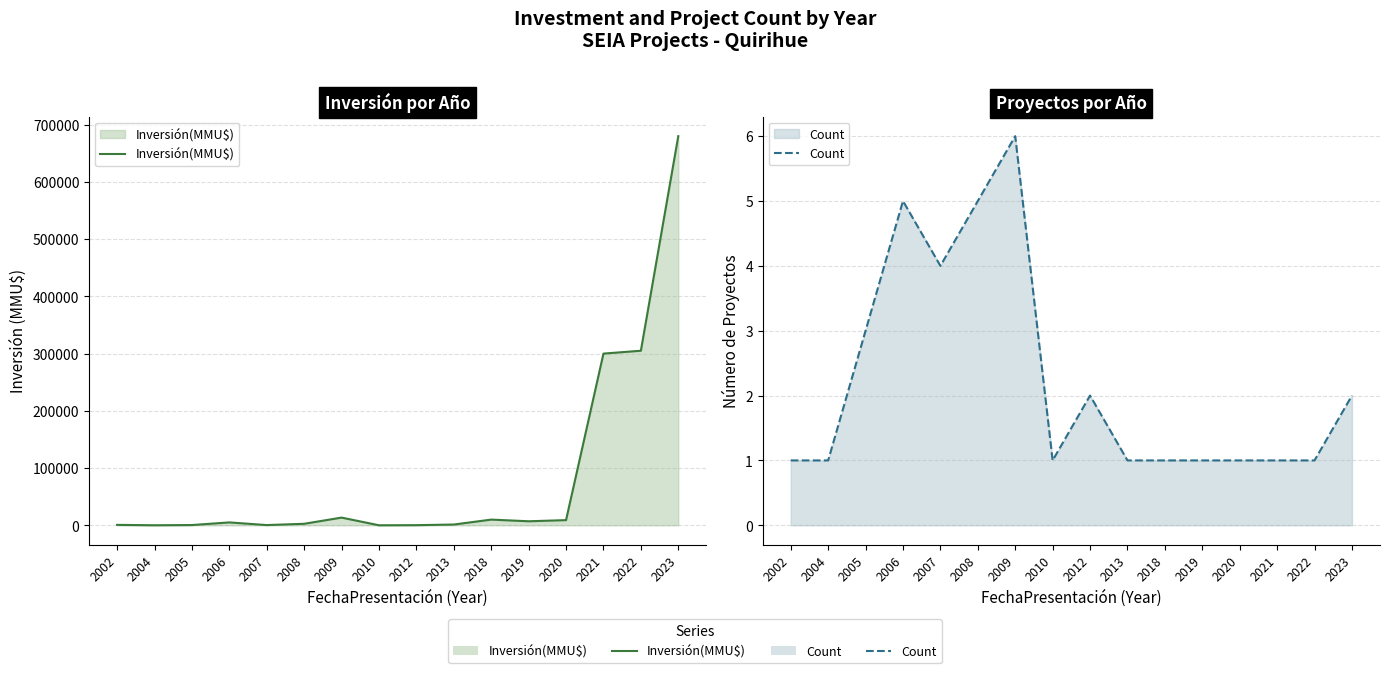

The value of Count at 2021 is 1. True or false?

True